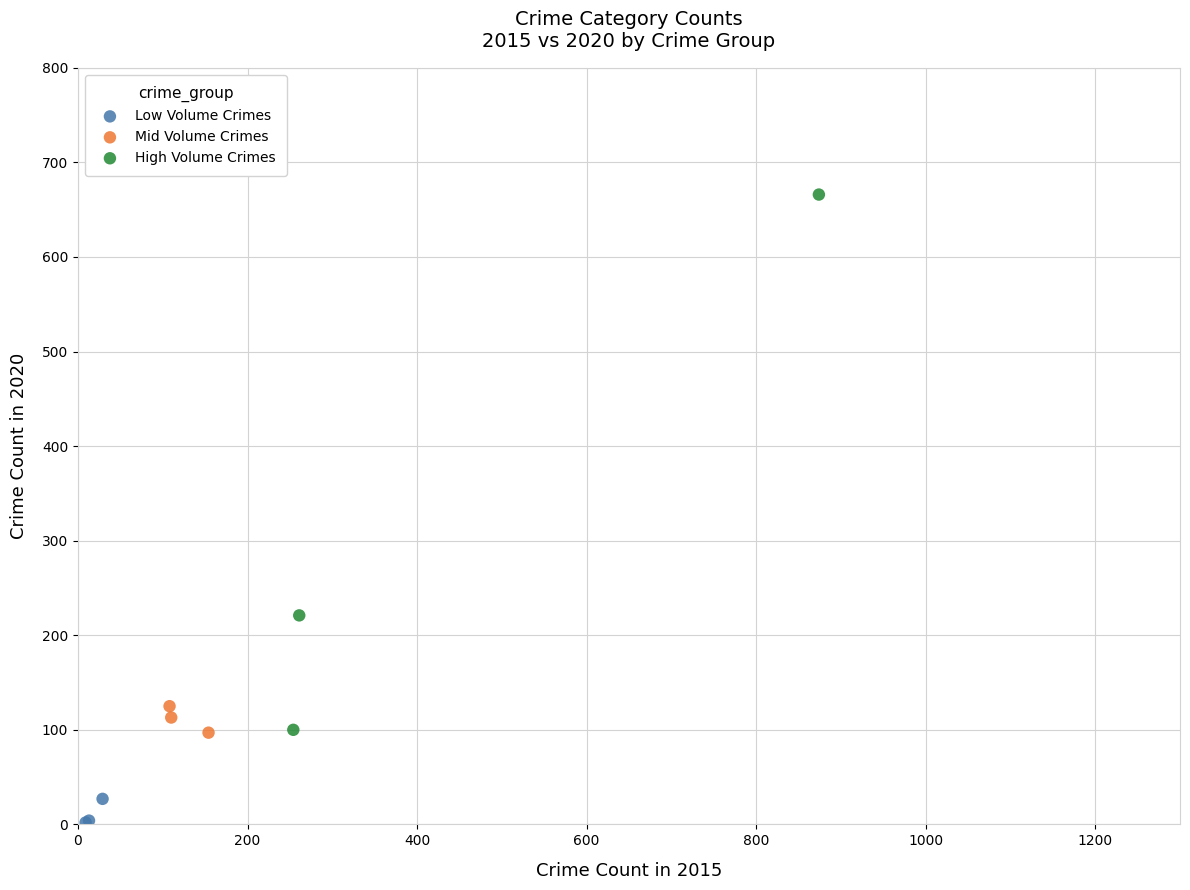

Which series reaches the minimum Y coordinate?

Low Volume Crimes